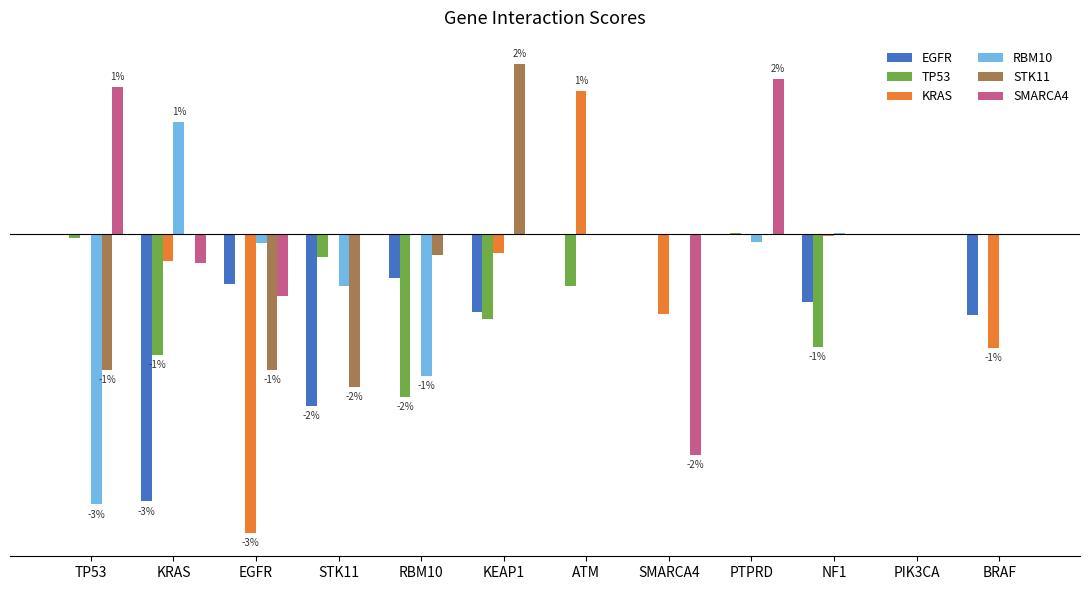

What are all the series names shown in the legend?

EGFR, TP53, KRAS, RBM10, STK11, SMARCA4